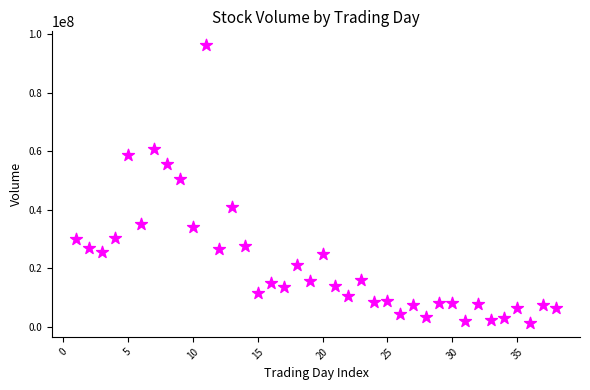

What Y value in the scatter plot is closest to 48781154?

50483048.8